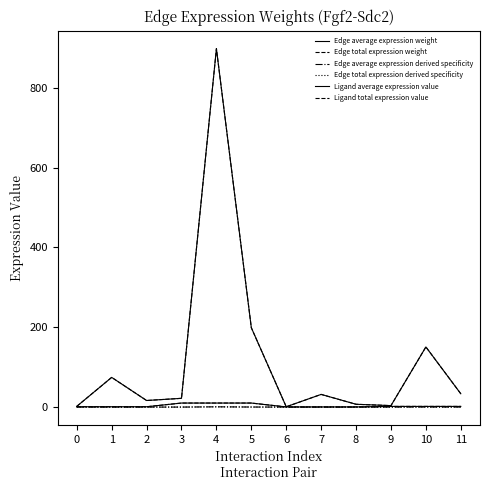

At 5, list the series in order from largest to smallest.

Edge average expression weight, Edge total expression weight, Ligand average expression value, Ligand total expression value, Edge average expression derived specificity, Edge total expression derived specificity